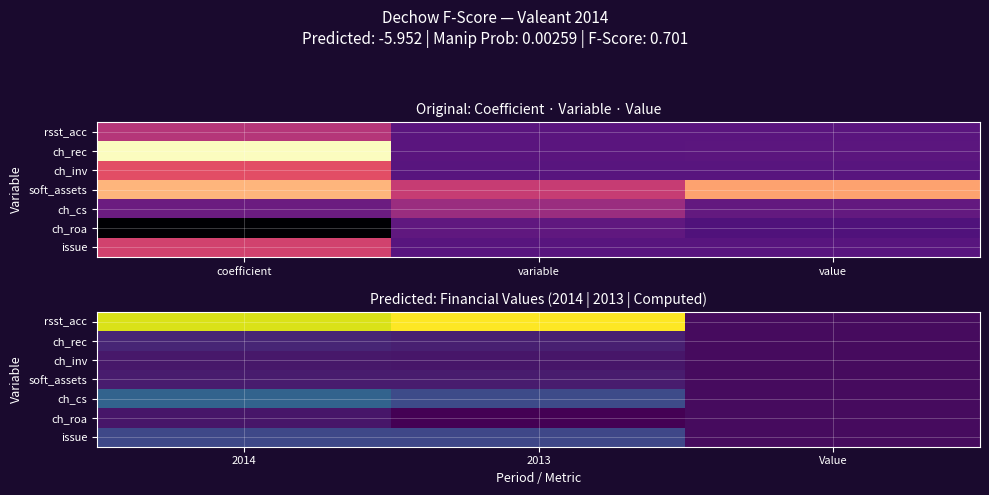

How many series are shown in this chart?

7